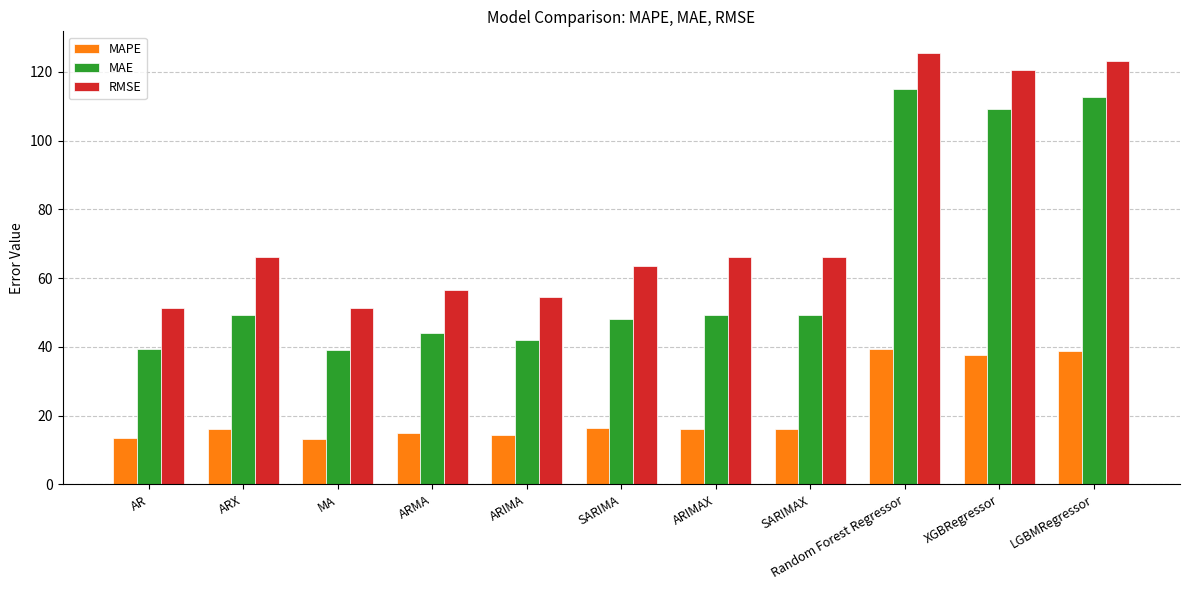

Does the chart contain stacked bars?

No